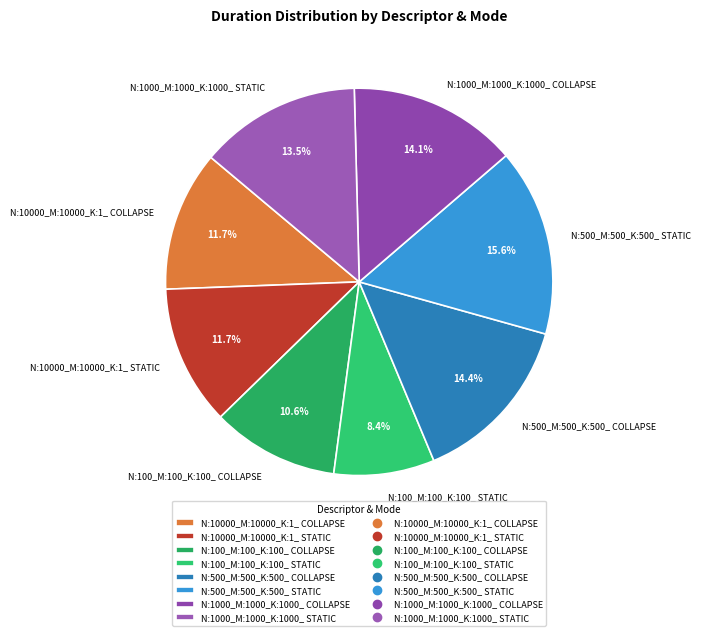

What is the largest slice in the pie chart?

N:500_M:500_K:500_ STATIC